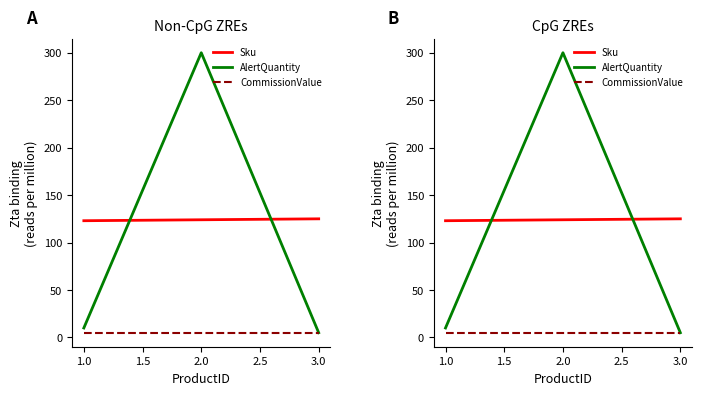

Where does the AlertQuantity series first go above 10?

2.0